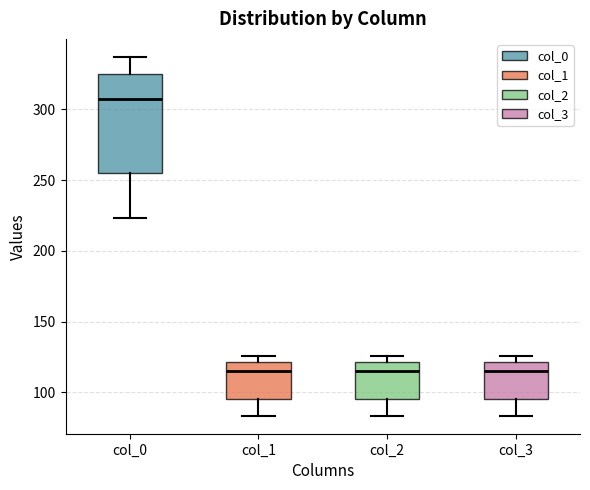

Reading left to right, transcribe this box plot: for each box, give where its median line is, the range the box spans, and where its two whiskers end, as read against the y-axis. The values are not printed on the chart, so give them approximately, as read against the axis.

col_0: median 305, box 255 to 325, whiskers 225 to 335
col_1: median 115, box 95 to 120, whiskers 85 to 125
col_2: median 115, box 95 to 120, whiskers 85 to 125
col_3: median 115, box 95 to 120, whiskers 85 to 125